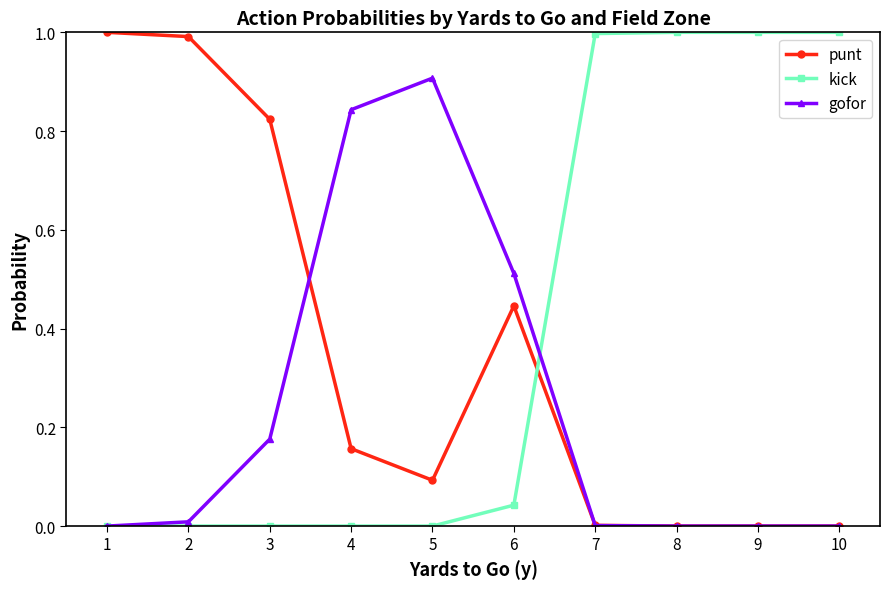

What is the sum of all punt values?

3.5